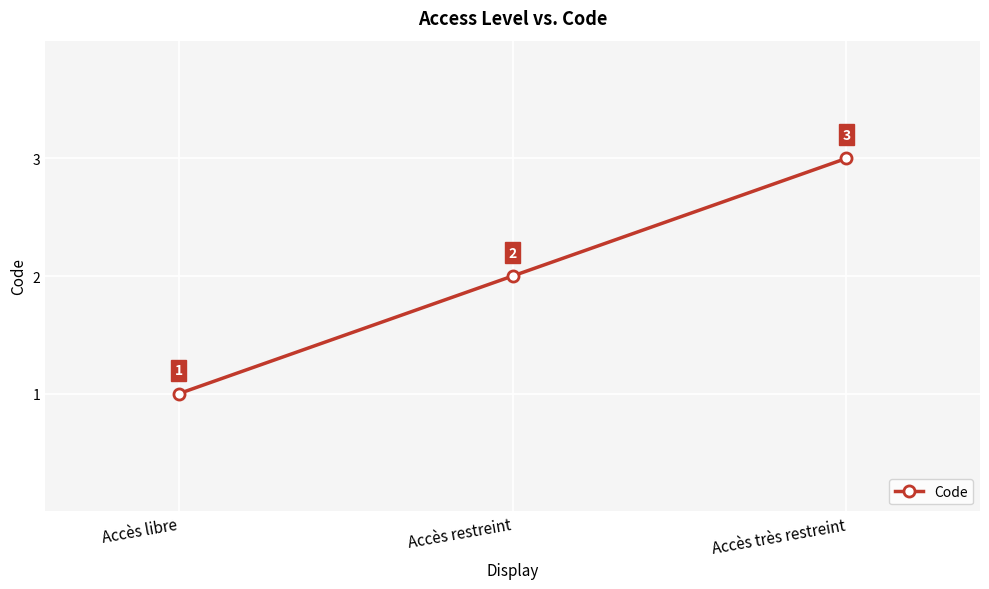

What position from the left is Accès libre?

1